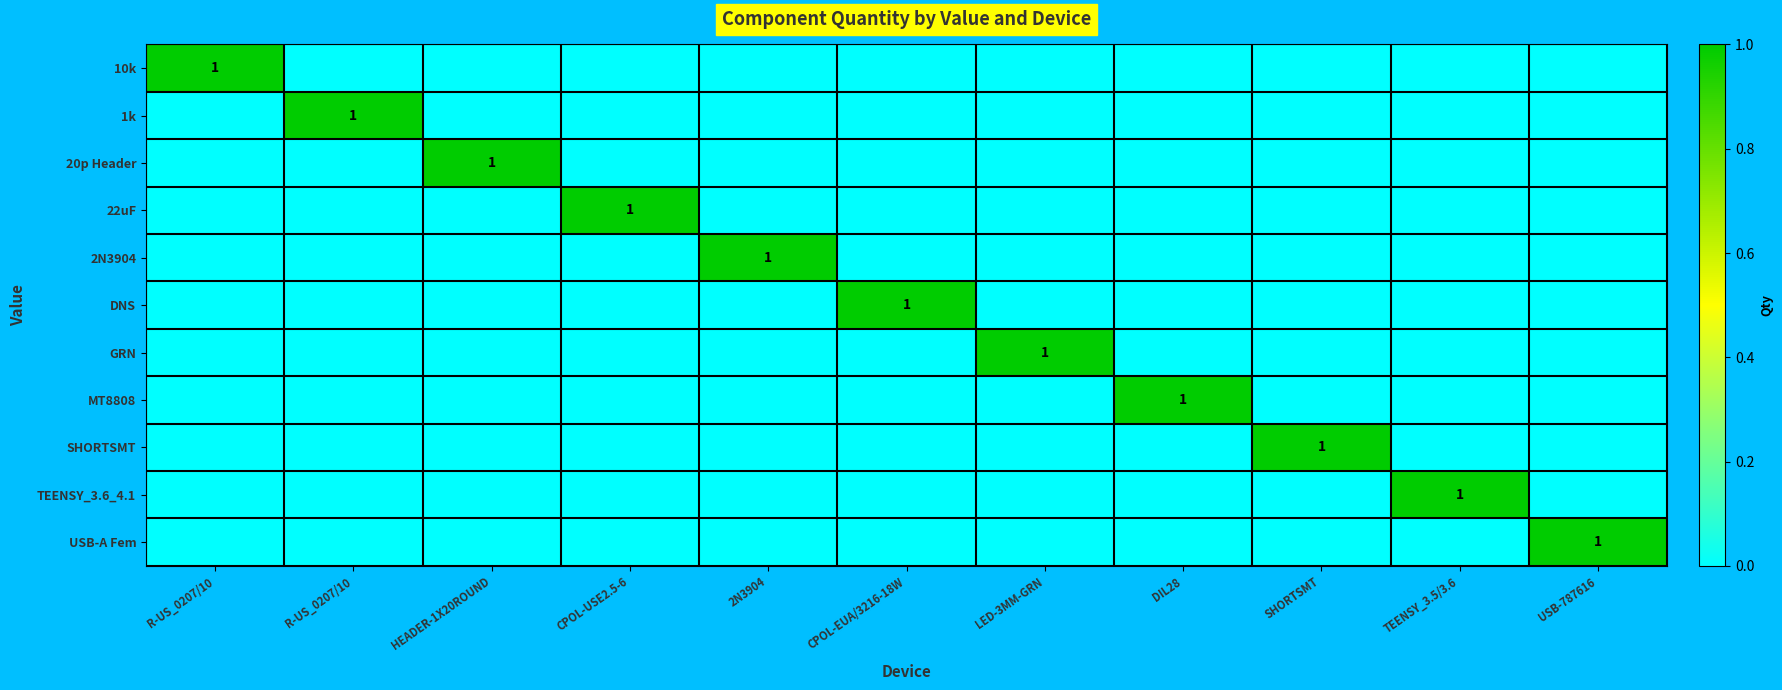

Which has a higher value, R-US_0207/10 or R-US_0207/10?

R-US_0207/10